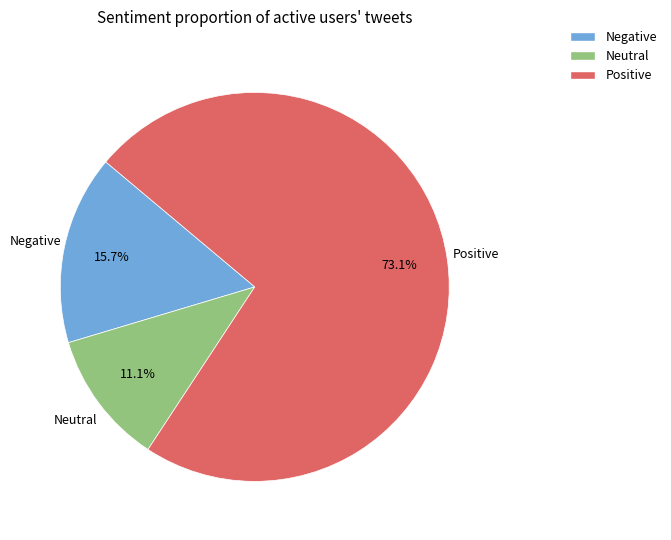

Is there any slice that represents more than half of the pie?

Yes